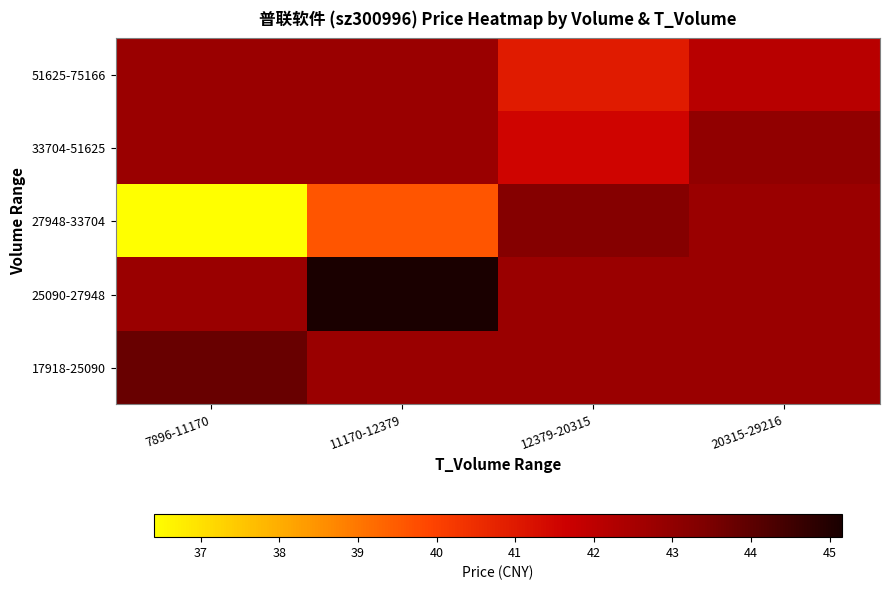

Reading left to right, transcribe all the data shown in this chart.

17918-25090: 7896-11170=43.8	11170-12379=42.8	12379-20315=42.8	20315-29216=42.8
25090-27948: 7896-11170=42.8	11170-12379=45.2	12379-20315=42.8	20315-29216=42.8
27948-33704: 7896-11170=36.4	11170-12379=39.6	12379-20315=43.3	20315-29216=42.8
33704-51625: 7896-11170=42.8	11170-12379=42.8	12379-20315=41.5	20315-29216=43.0
51625-75166: 7896-11170=42.8	11170-12379=42.8	12379-20315=41.0	20315-29216=42.1